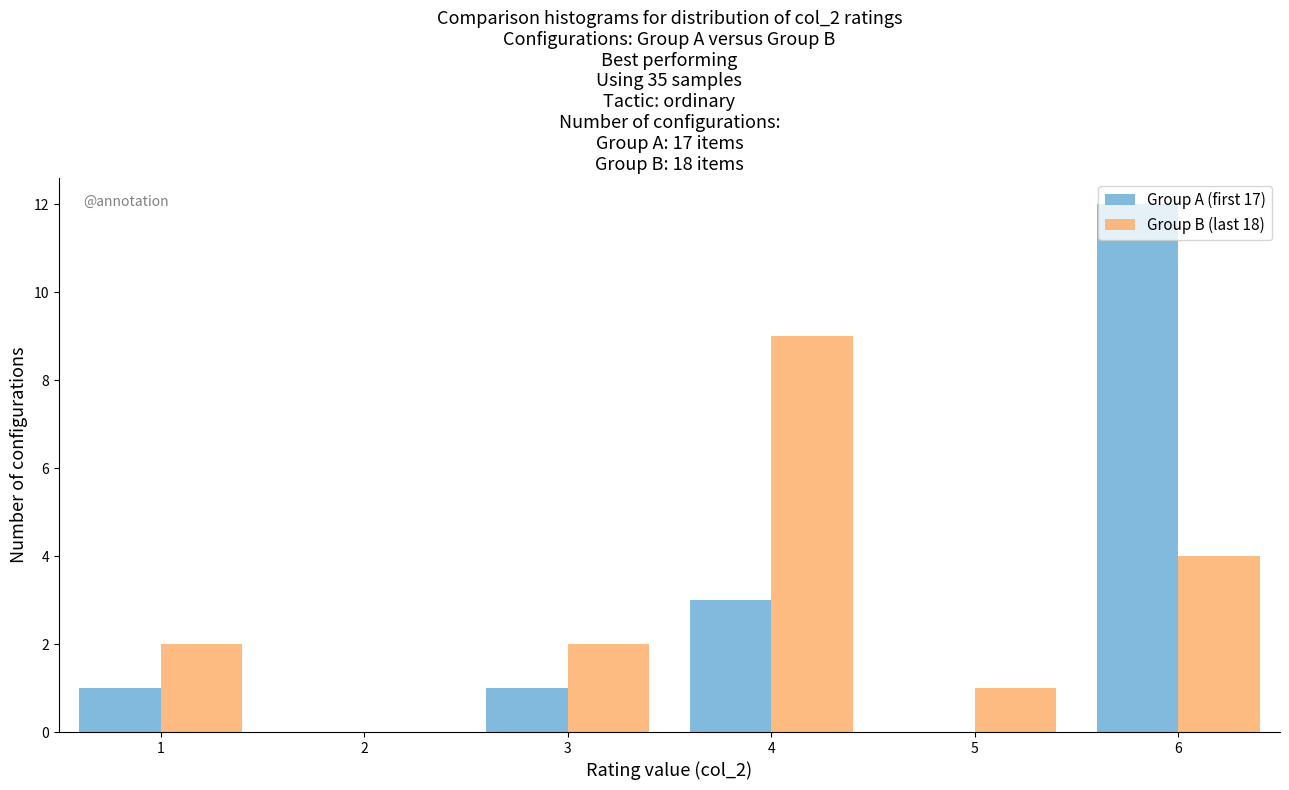

Reading left to right, list every range on the x-axis with the height of the bar of each series over it. The values are not printed on the chart, so give them approximately, as read against the axis.

0.5 to 1.5: Group A (first 17)=1	Group B (last 18)=2
1.5 to 2.5: Group A (first 17)=0	Group B (last 18)=0
2.5 to 3.5: Group A (first 17)=1	Group B (last 18)=2
3.5 to 4.5: Group A (first 17)=3	Group B (last 18)=9
4.5 to 5.5: Group A (first 17)=0	Group B (last 18)=1
5.5 to 6.5: Group A (first 17)=12	Group B (last 18)=4